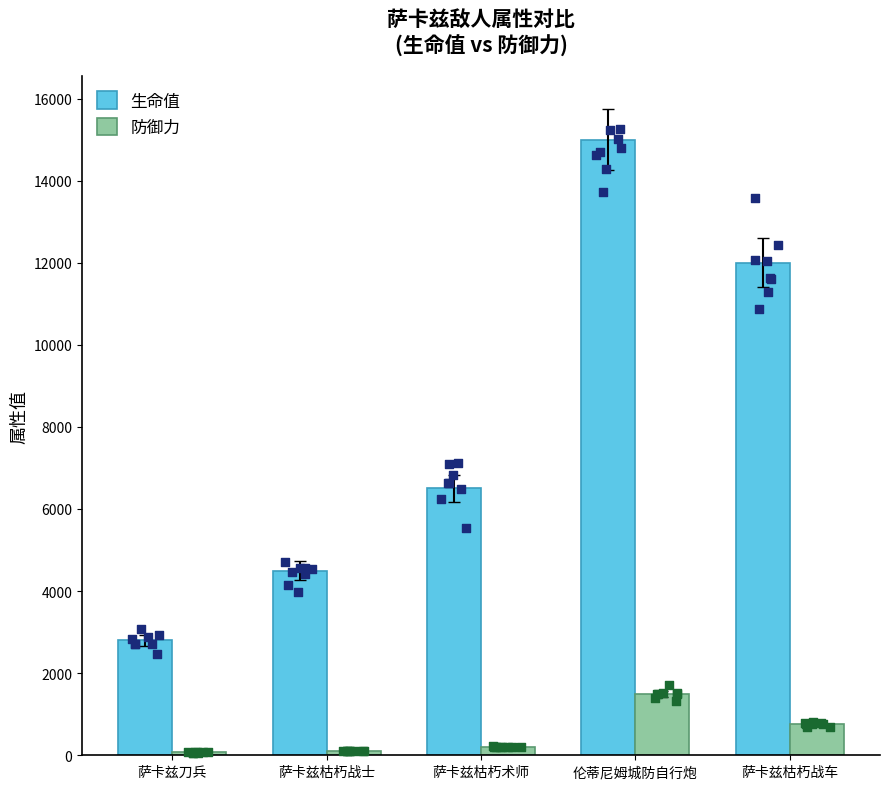

Which series contains the highest Y value?

生命值